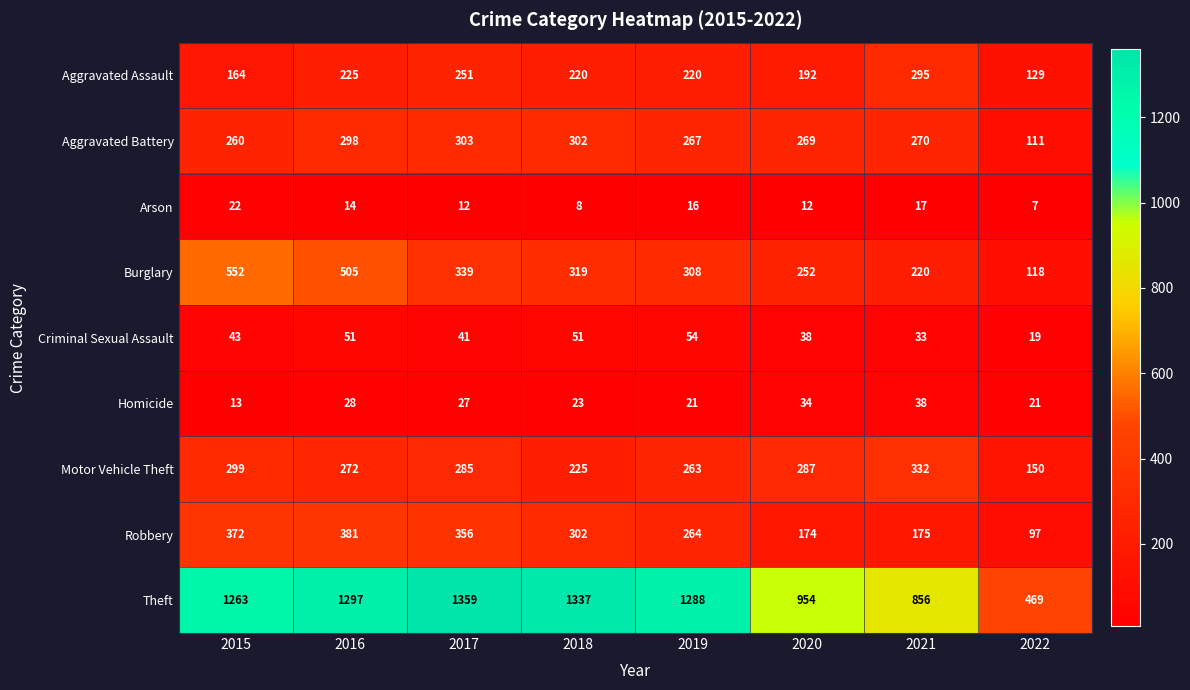

What is the greatest value displayed?

1359